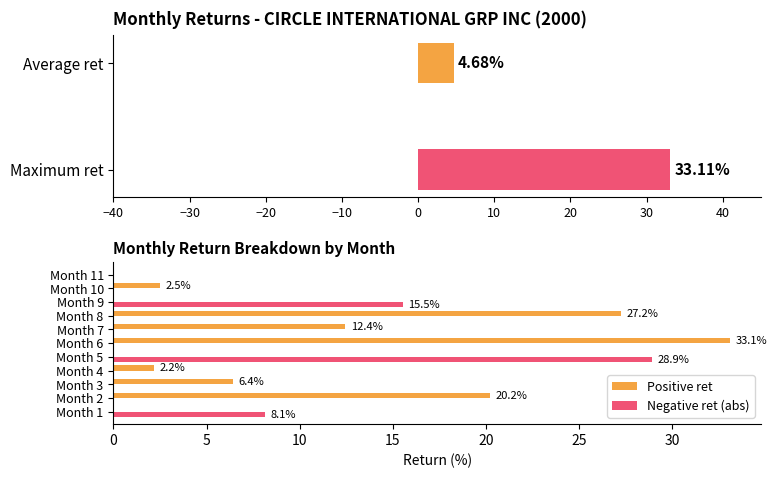

Rank the series by their average value, from lowest to highest.

Negative ret (abs), Positive ret